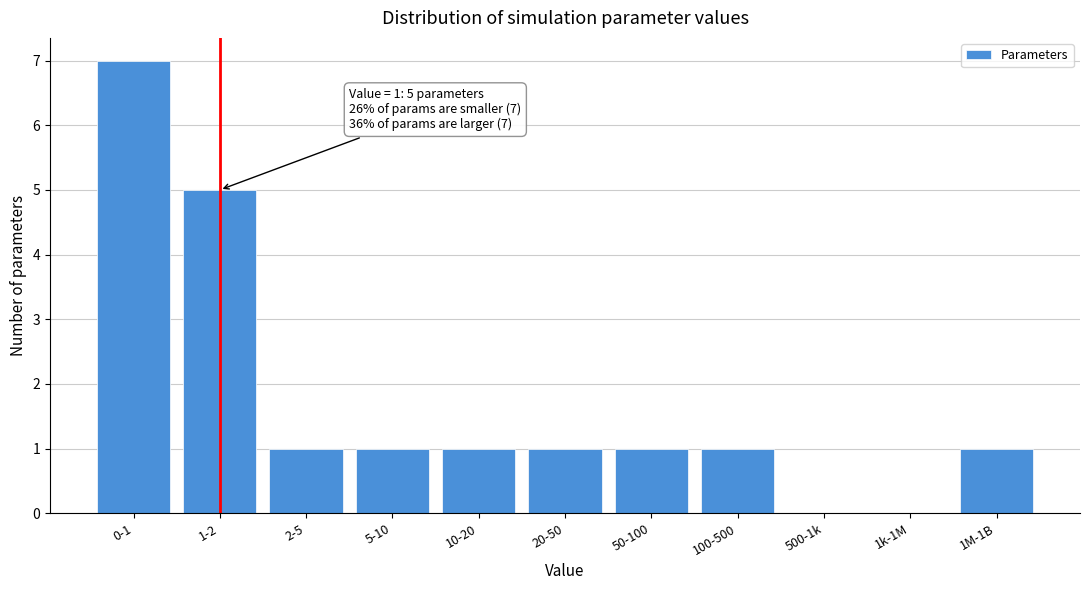

Reading left to right, extract all data points from this chart.

0-1=7	1-2=5	2-5=1	5-10=1	10-20=1	20-50=1	50-100=1	100-500=1	500-1k=0	1k-1M=0	1M-1B=1